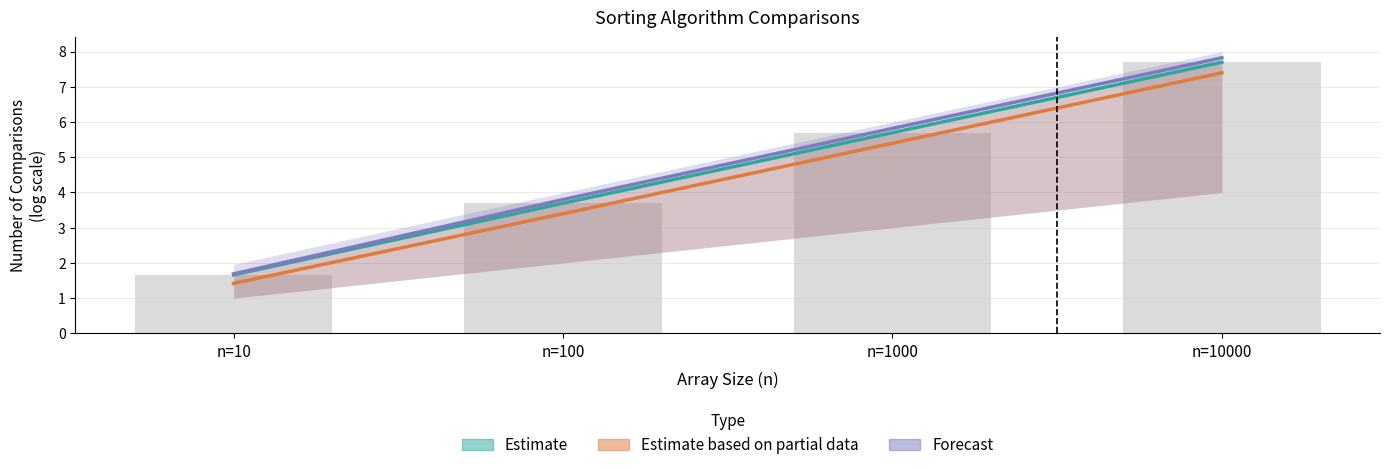

Which category has the lowest value in the Estimate series?

n=10